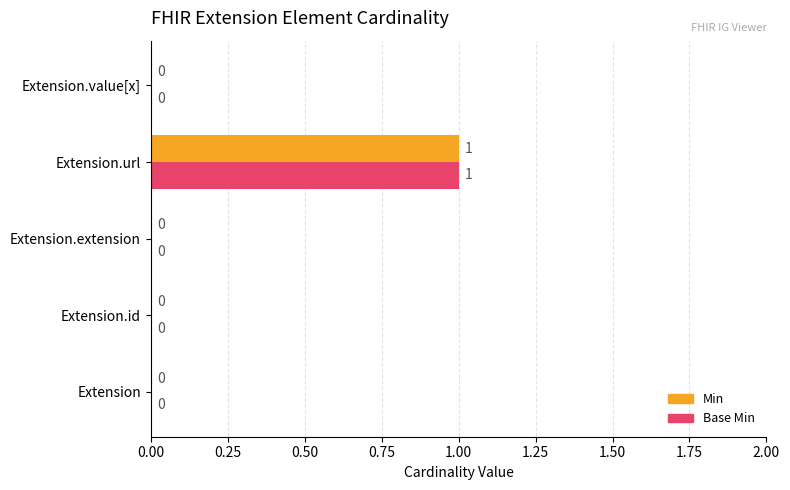

True or false: Base Min has a value of 0 at Extension.

True